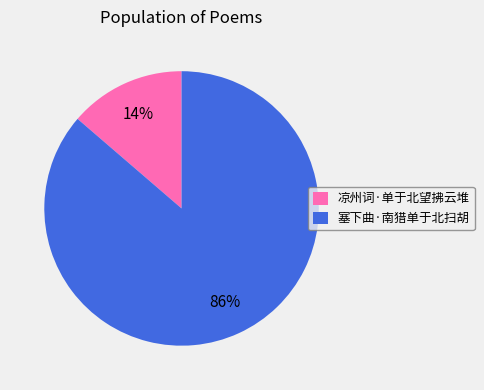

Count the number of slices in the pie.

2